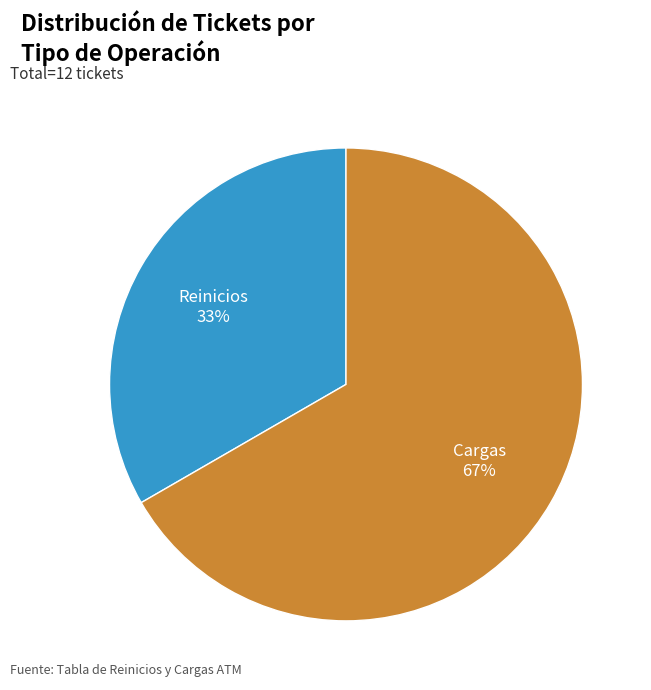

How many segments does this pie chart have?

2